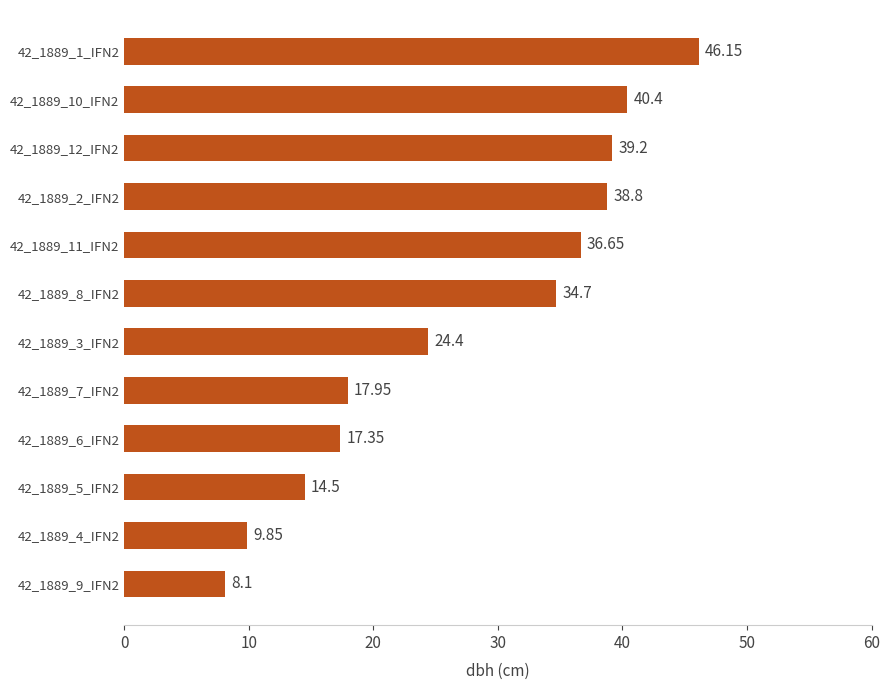

What is the average value?

27.3